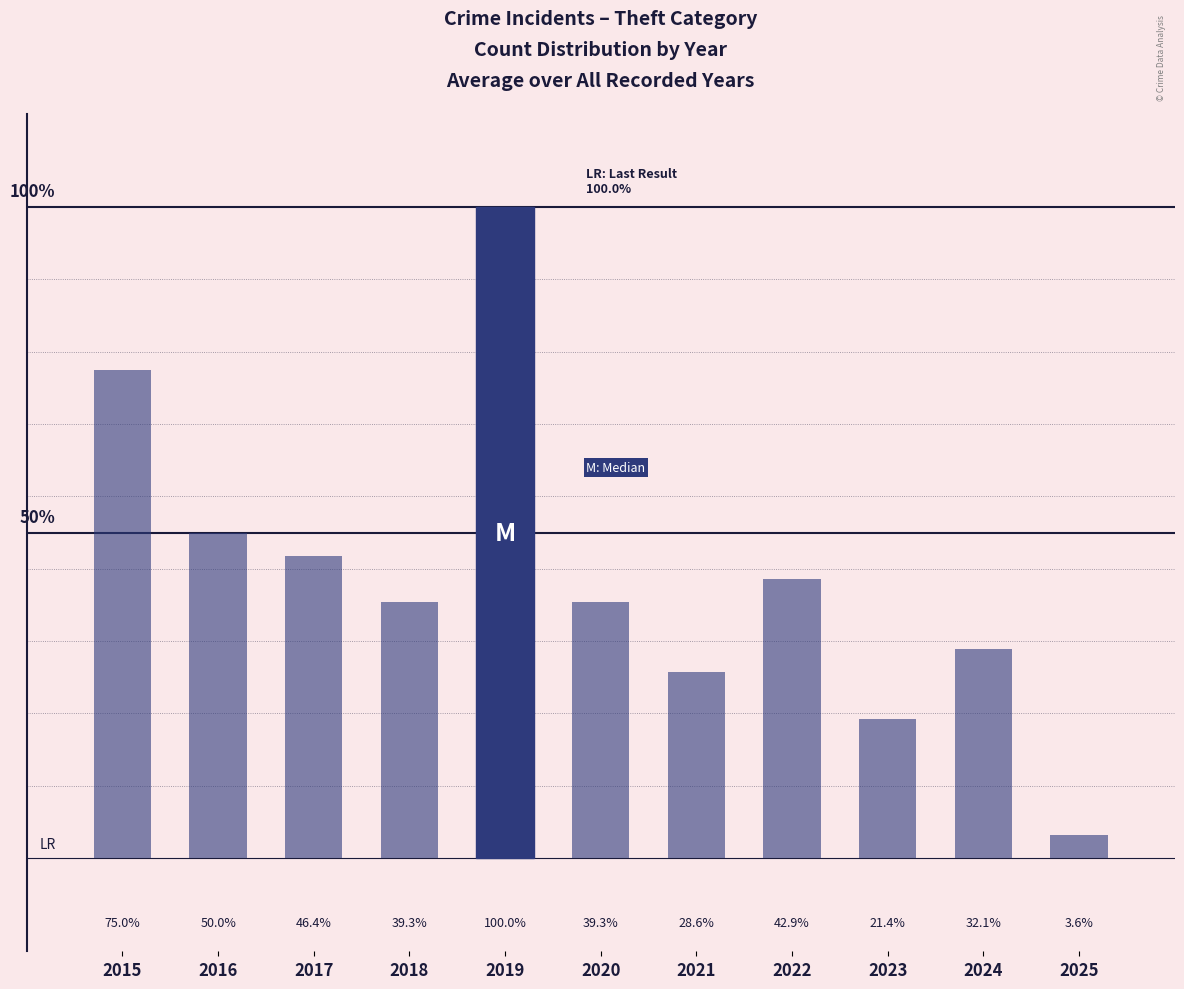

What is the change in value from 2015 to 2025?

-20